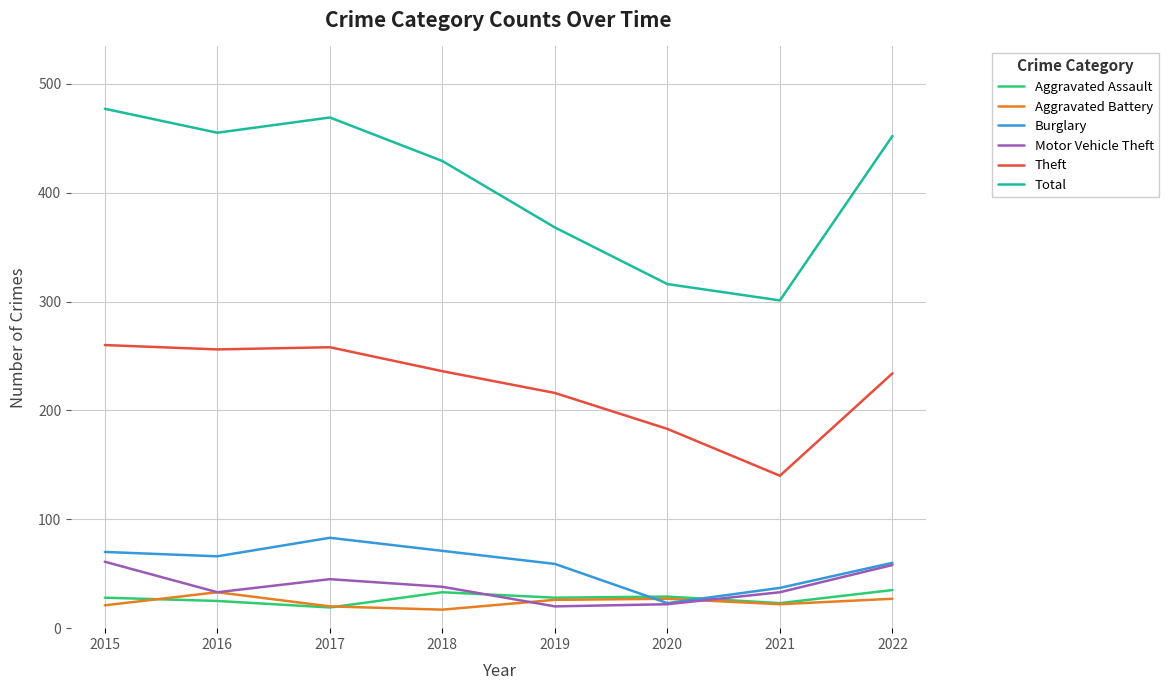

The value of Motor Vehicle Theft at 2018 is 19. True or false?

False